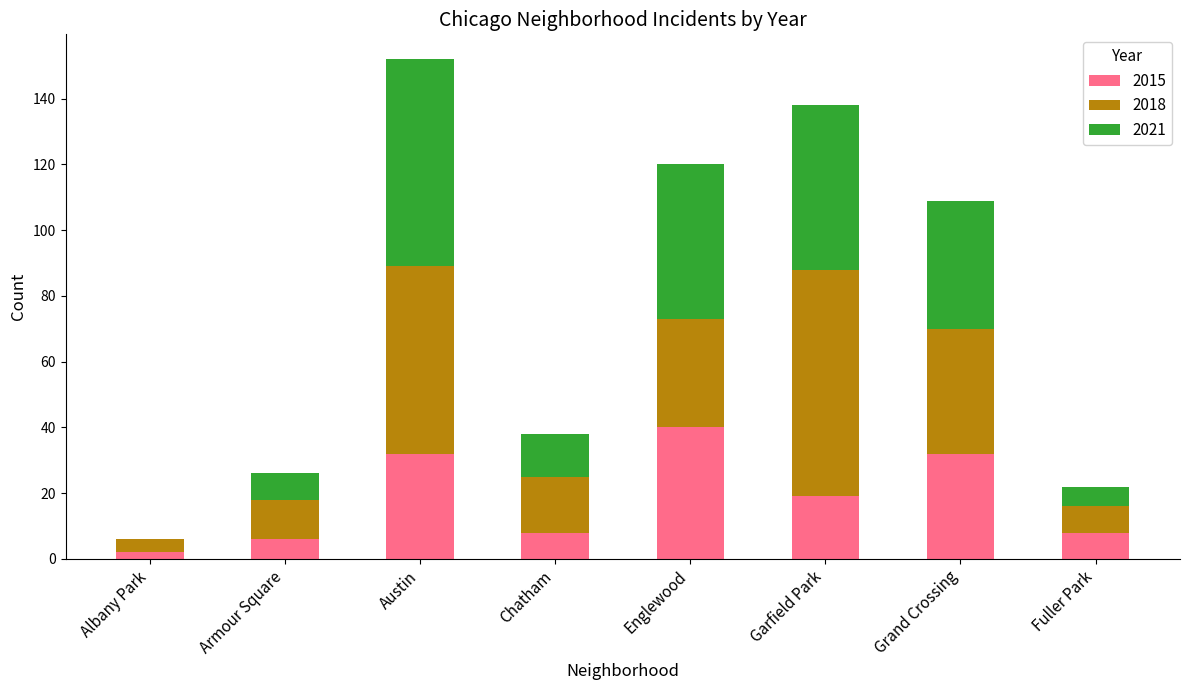

What is the sum of all 2015 values?

147